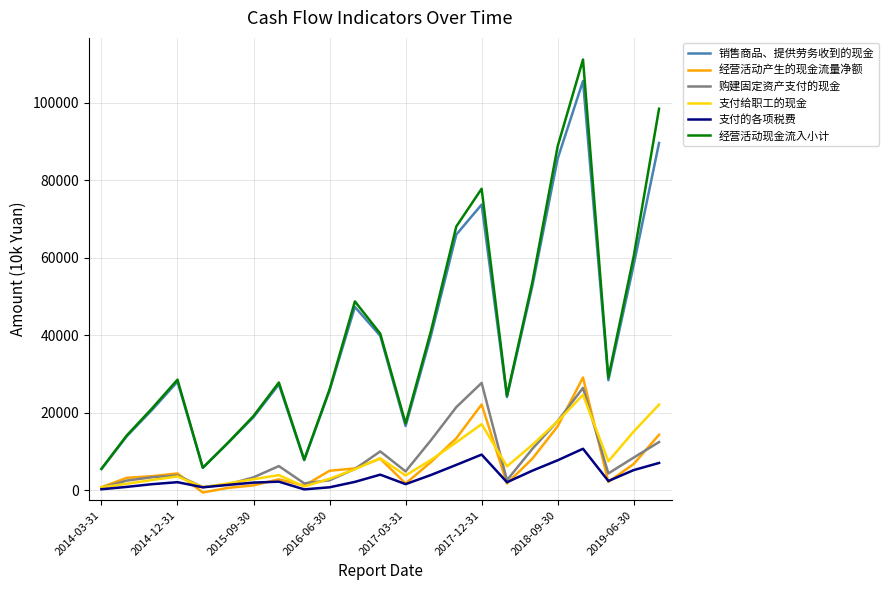

In 销售商品、提供劳务收到的现金, how many points are higher than both neighbors (excluding endpoints)?

5